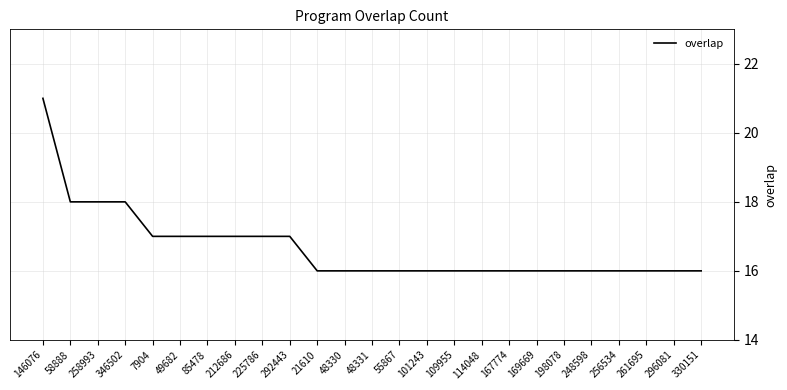

The chart shows a value of 24 at 21610. True or false?

False